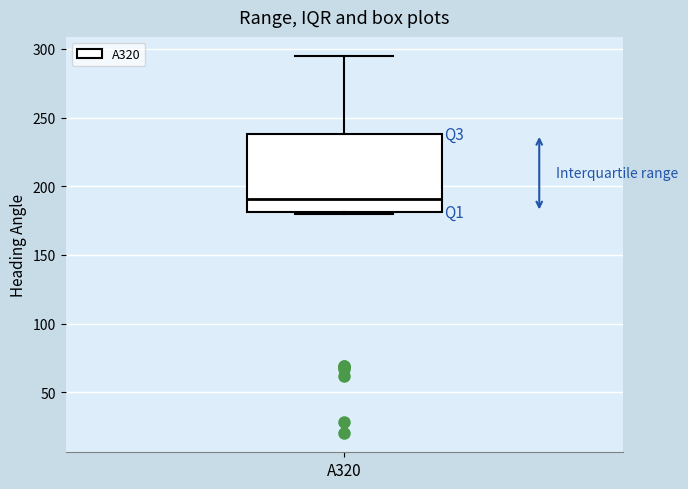

Read this box plot against the y-axis: the position of the median line, the range covered by the box, and the ends of both whiskers. The values are not printed on the chart, so give them approximately, as read against the axis.

median 190, box 180 to 240, whiskers 180 to 295